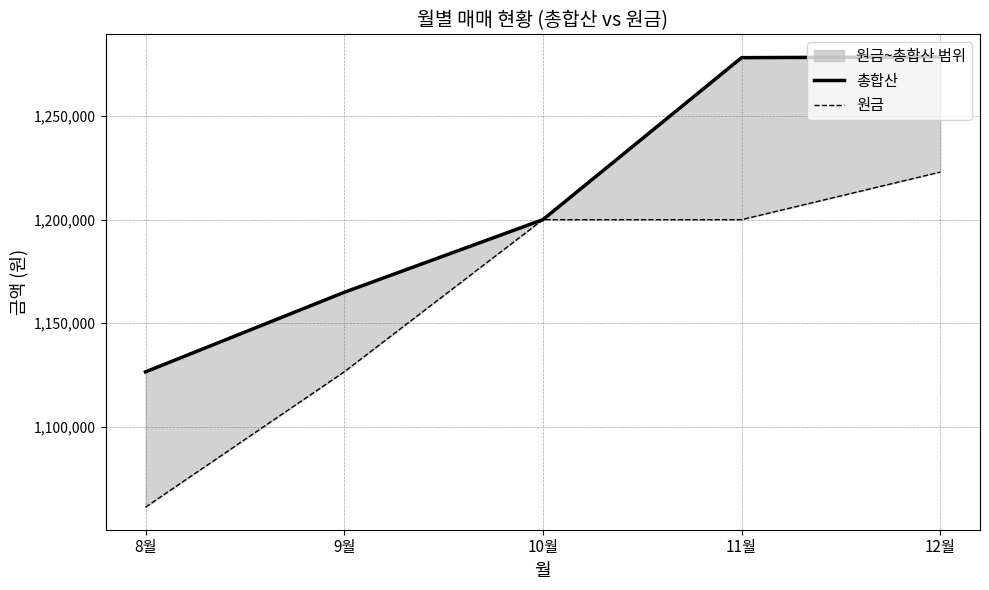

Reading left to right, extract all data points from this chart.

총합산: 8월=1126443	9월=1164892	10월=1200000	11월=1278297	12월=1278692
원금: 8월=1061029	9월=1126443	10월=1200000	11월=1200000	12월=1223000